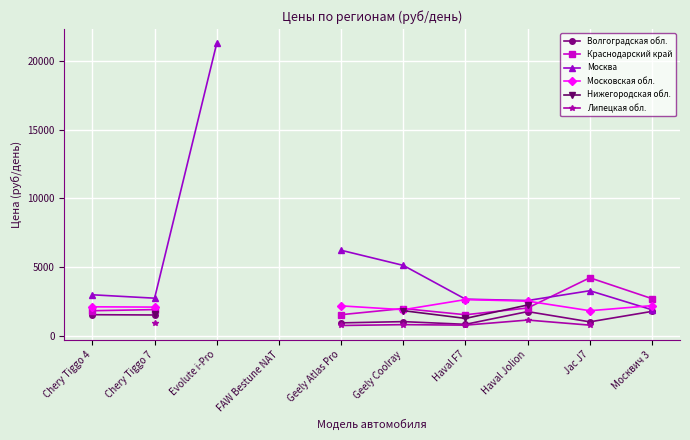

Where is the first local minimum for Волгоградская обл.?

Haval F7